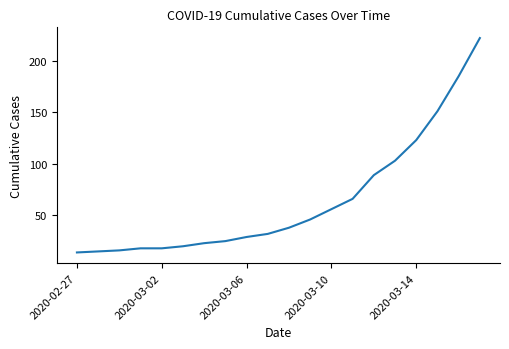

Count the number of categories in the chart.

20